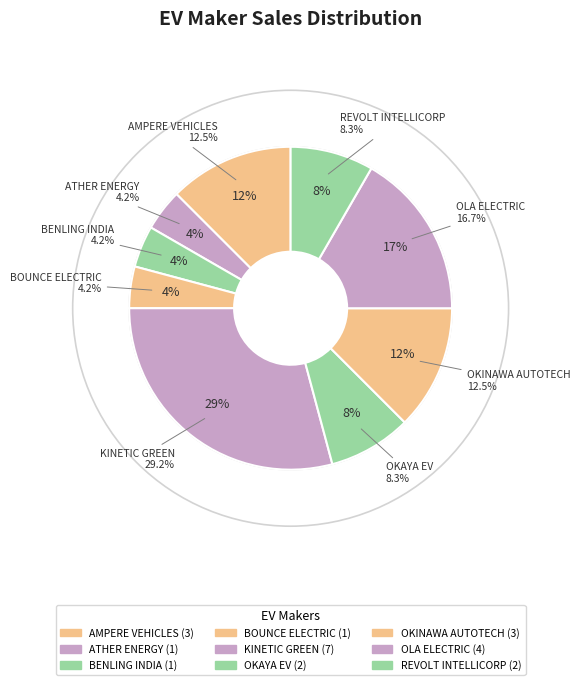

True or false: ATHER ENERGY accounts for 4% of the total.

True